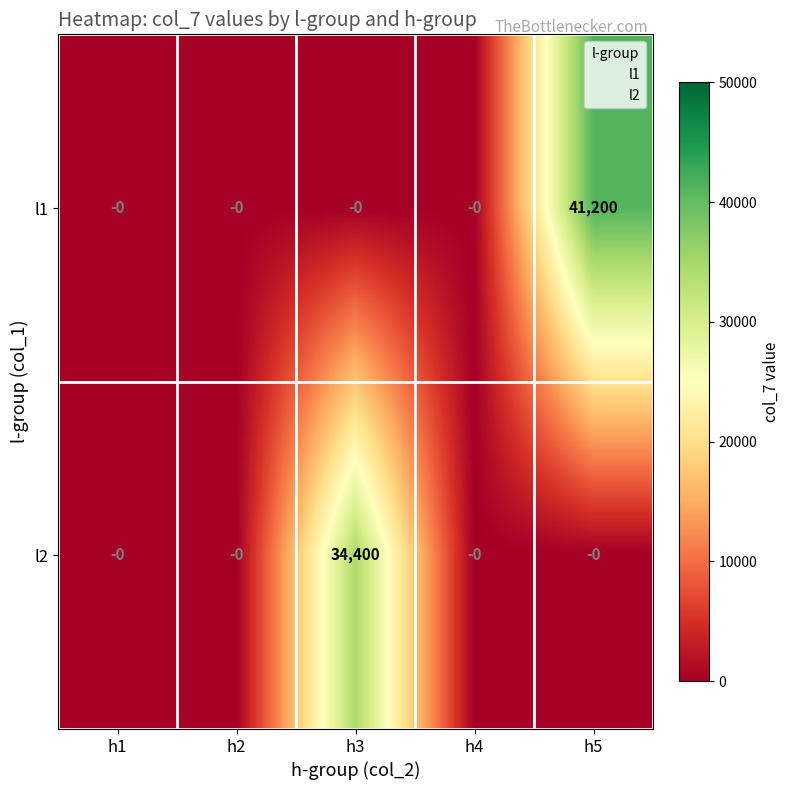

Rank the series at h5 from highest to lowest value.

l1, l2